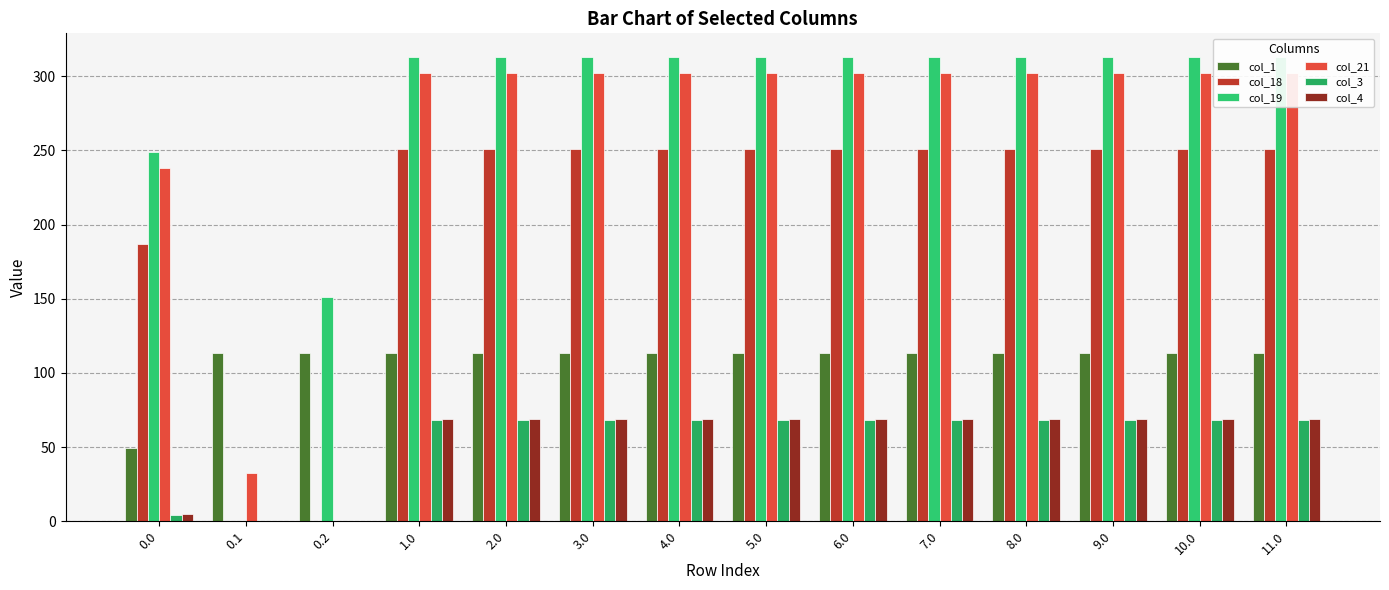

Are the bars horizontal?

No